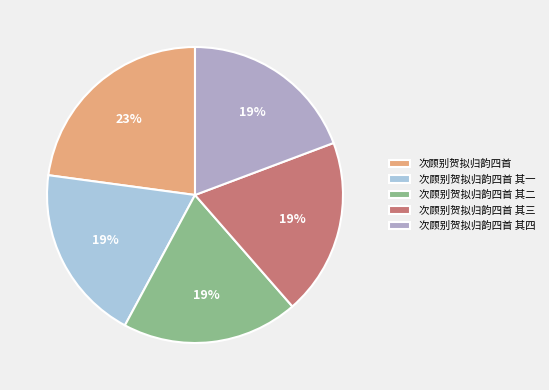

Is it true that 次顾别贺拟归韵四首 其四 is 24% of the pie?

False